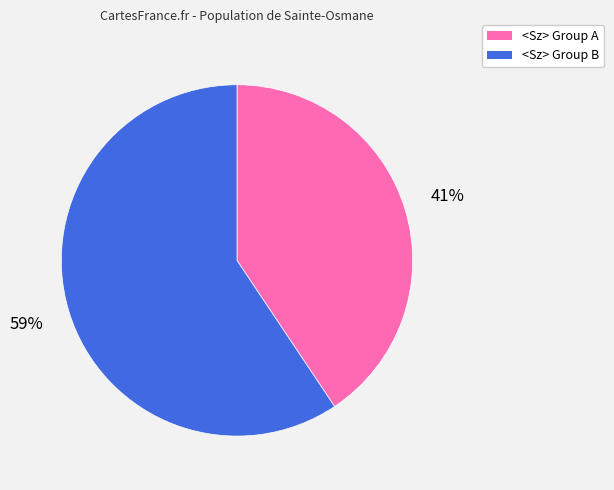

Is there a majority slice in this chart?

Yes